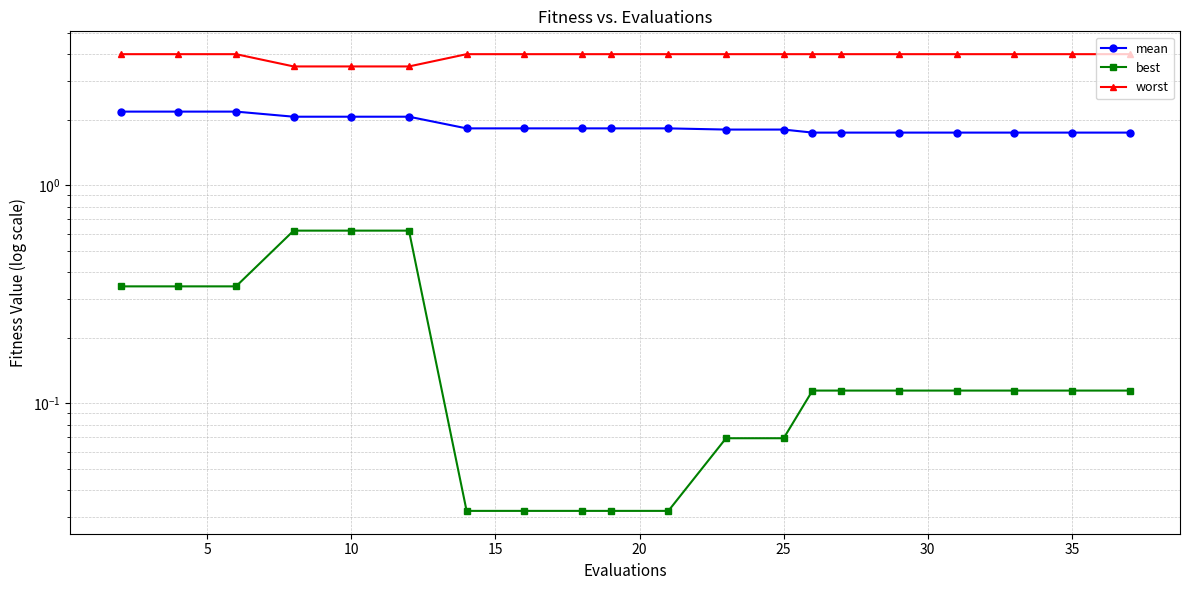

What is the sum of all best values?

4.0